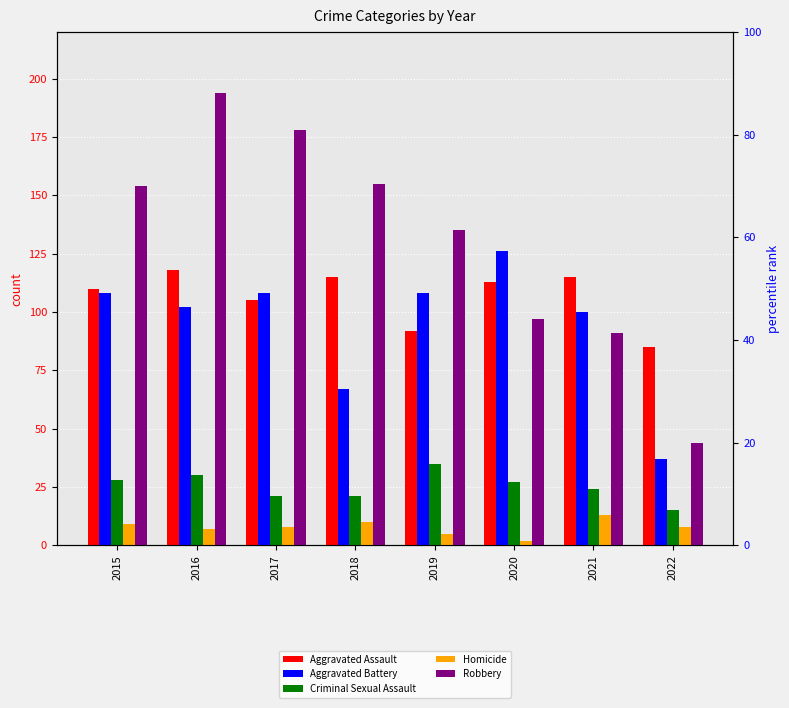

True or false: Aggravated Assault has a value of 117 at 2022.

False